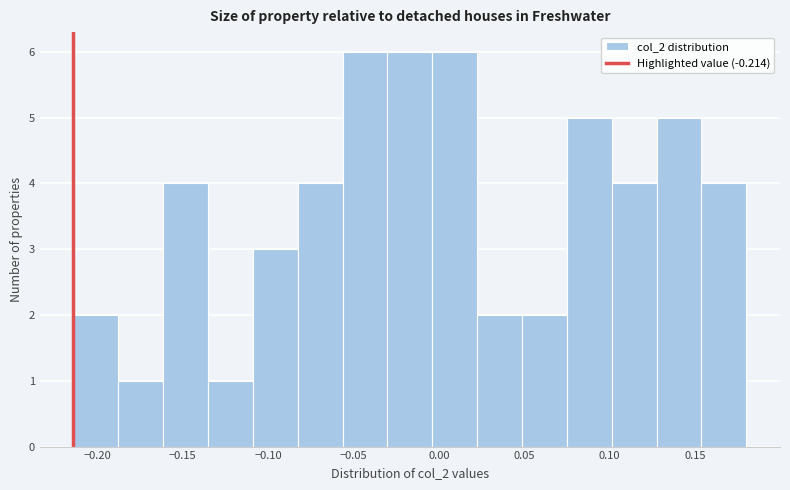

Reading left to right, list every bar in this chart as the range it spans on the x-axis followed by its height. Neither the bar edges nor the heights are printed on the chart, so give them approximately, as read against the axes.

-0.215 to -0.190: 2
-0.190 to -0.160: 1
-0.160 to -0.135: 4
-0.135 to -0.110: 1
-0.110 to -0.085: 3
-0.085 to -0.055: 4
-0.055 to -0.030: 6
-0.030 to -0.005: 6
-0.005 to 0.020: 6
0.020 to 0.050: 2
0.050 to 0.075: 2
0.075 to 0.100: 5
0.100 to 0.125: 4
0.125 to 0.155: 5
0.155 to 0.180: 4